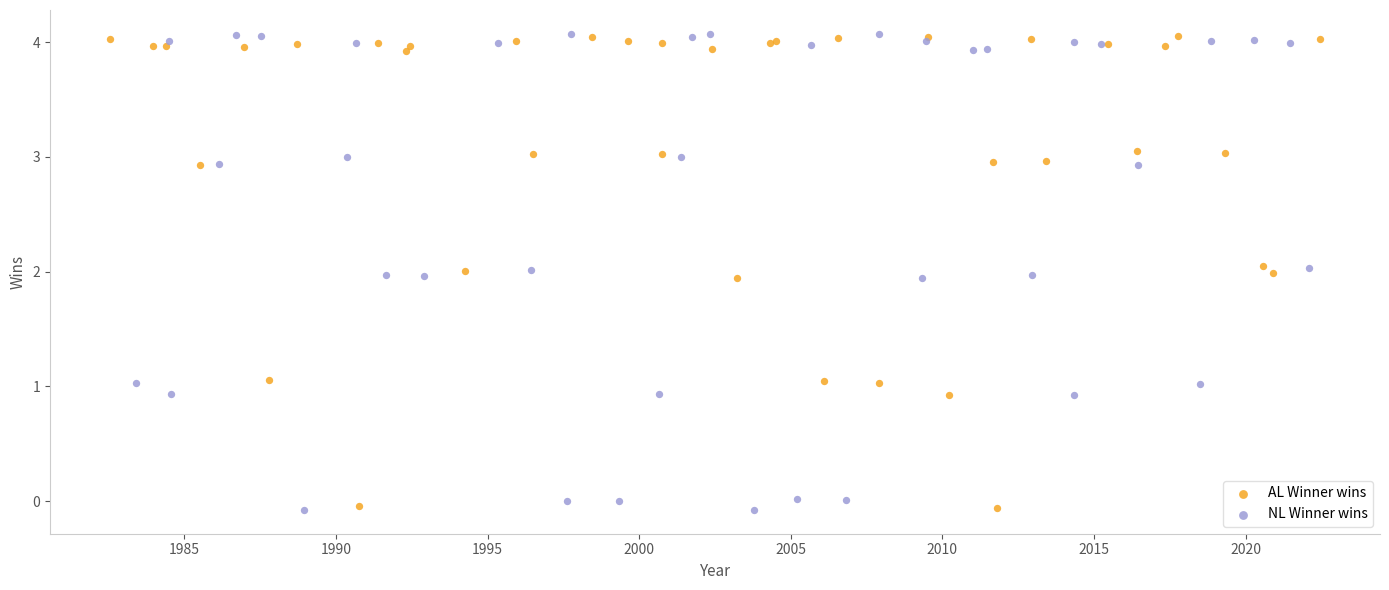

What are all the series names shown in the legend?

AL Winner wins, NL Winner wins